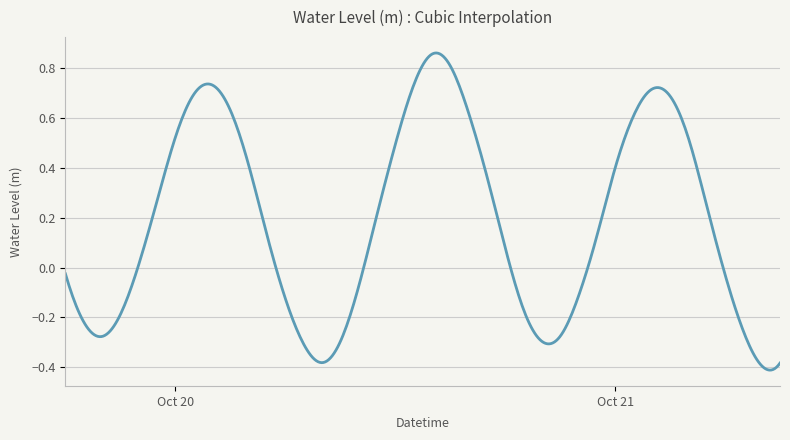

True or false: there are more than 0 points higher than both neighbors.

True